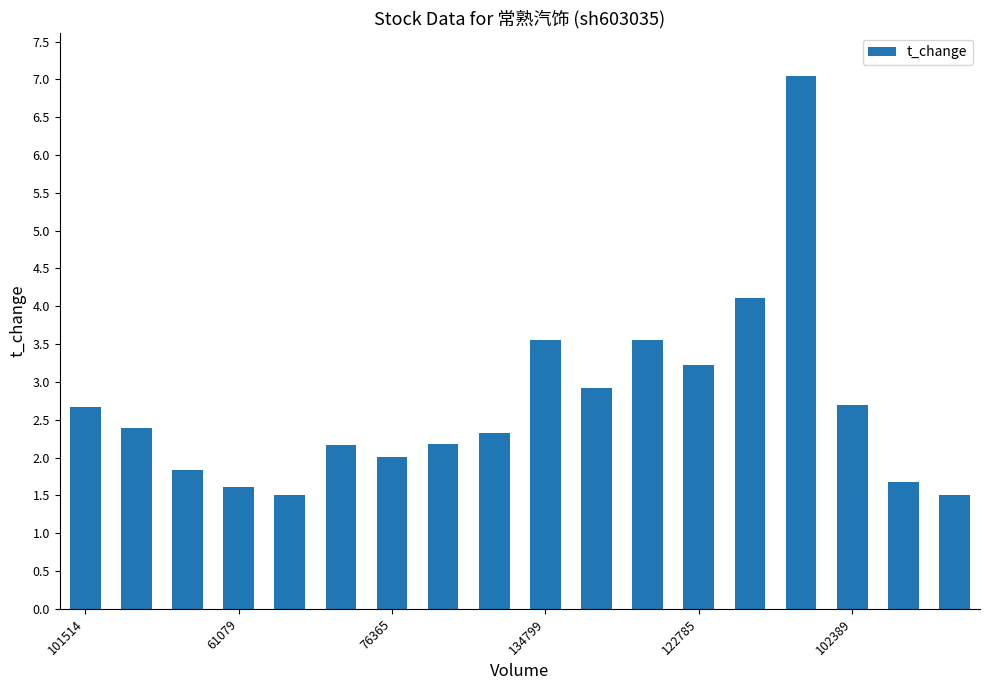

What is the smallest value displayed?

1.5